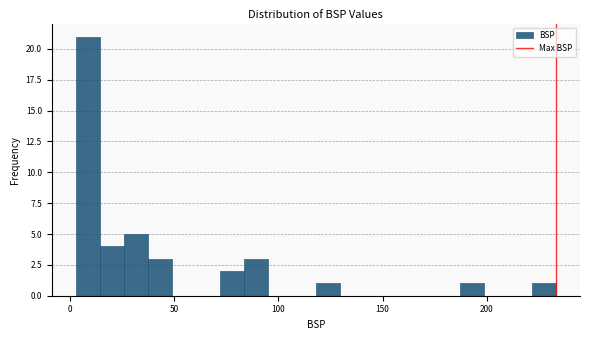

Around what value on the x-axis is the tallest bar? Give the approximate position of its centre, as read against the axis.

10